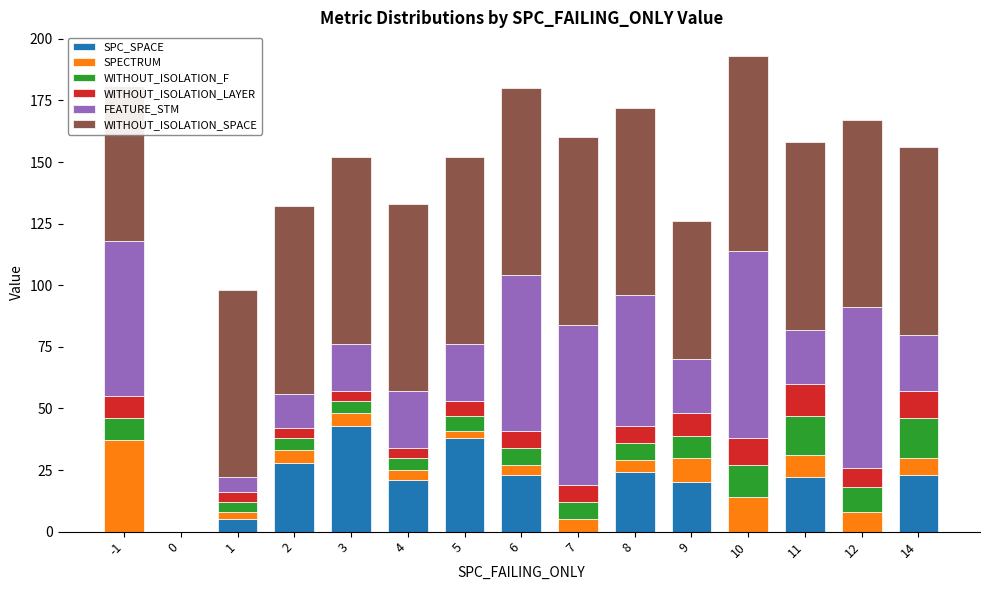

How many categories are shown in the chart?

15